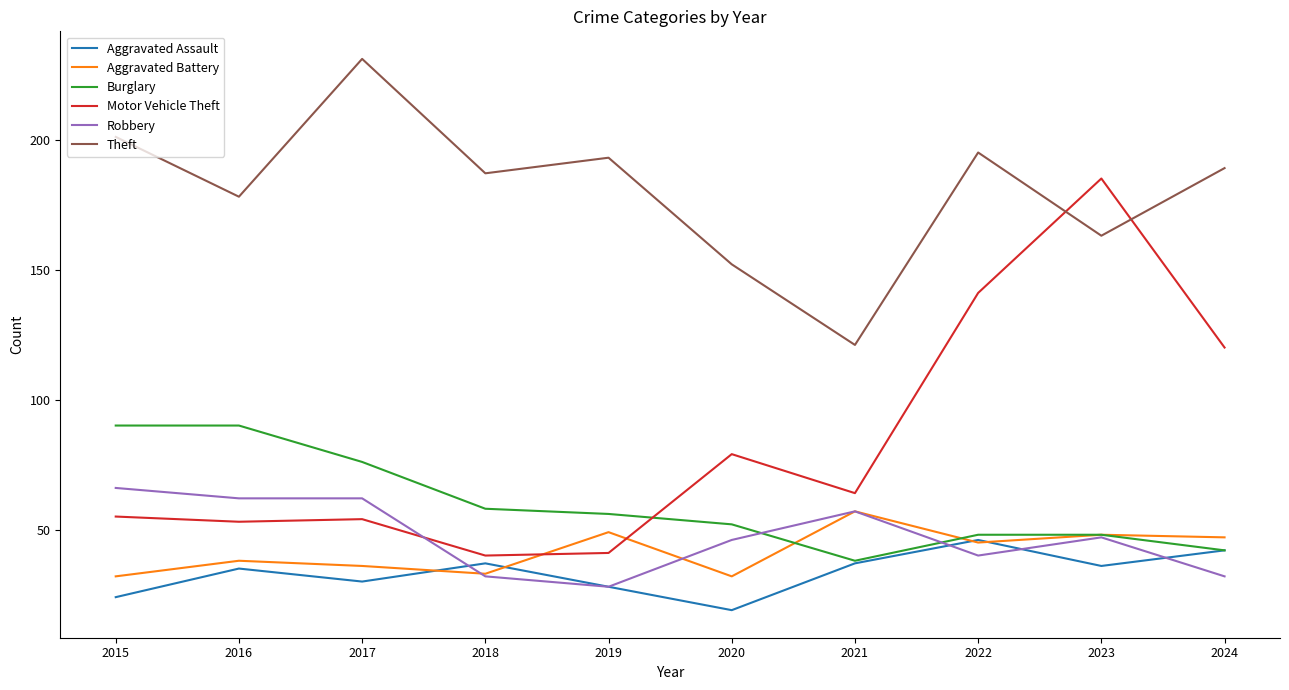

What is the difference between the second highest and minimum values in the Theft series?

80